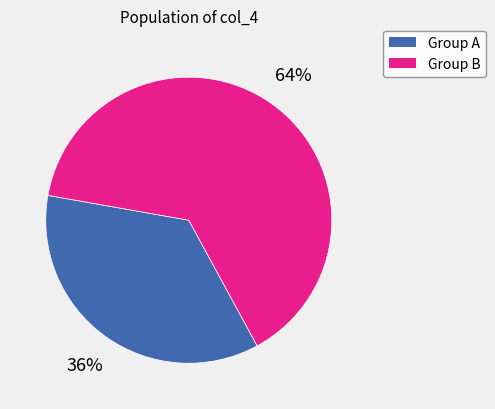

What is the ratio of the value at Group A to the value at Group B?

0.6